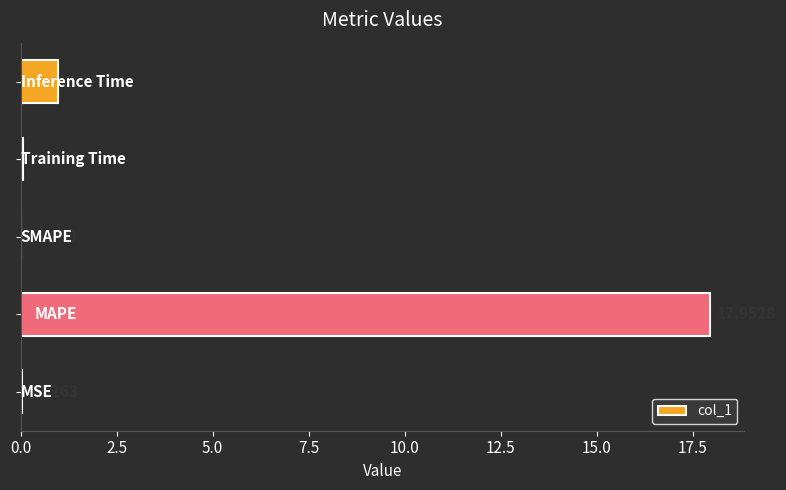

How many data points does each series have?

5